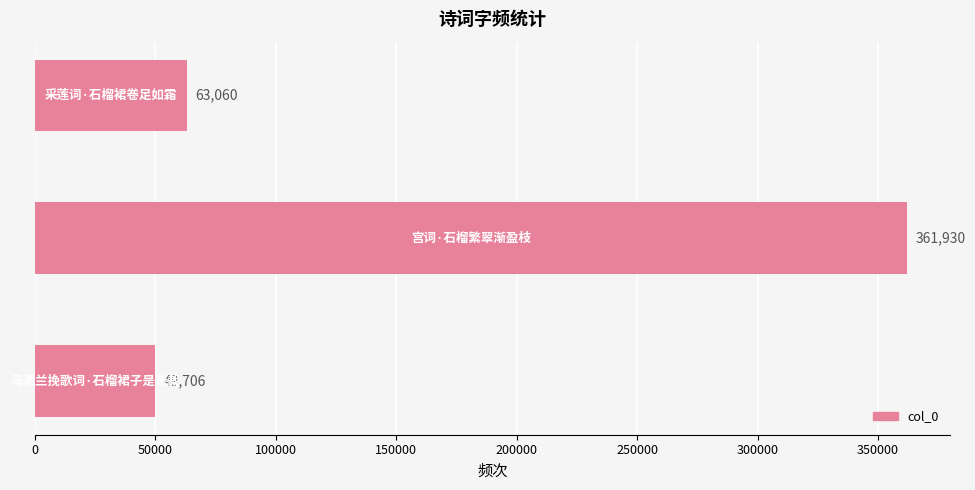

What is the minimum value shown in the chart?

49706